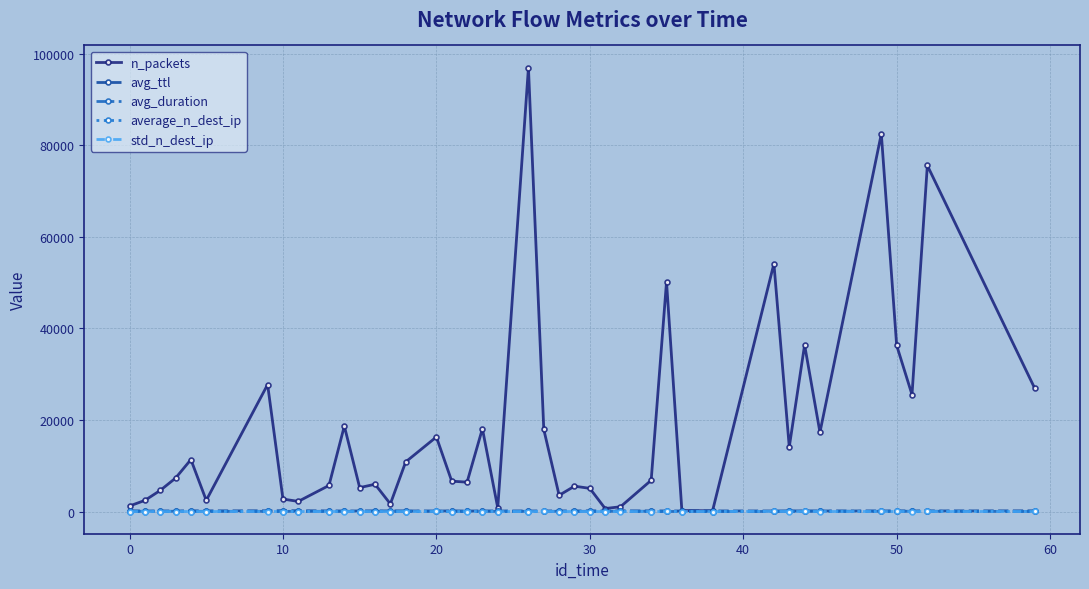

Which series has the largest range (max minus min)?

n_packets